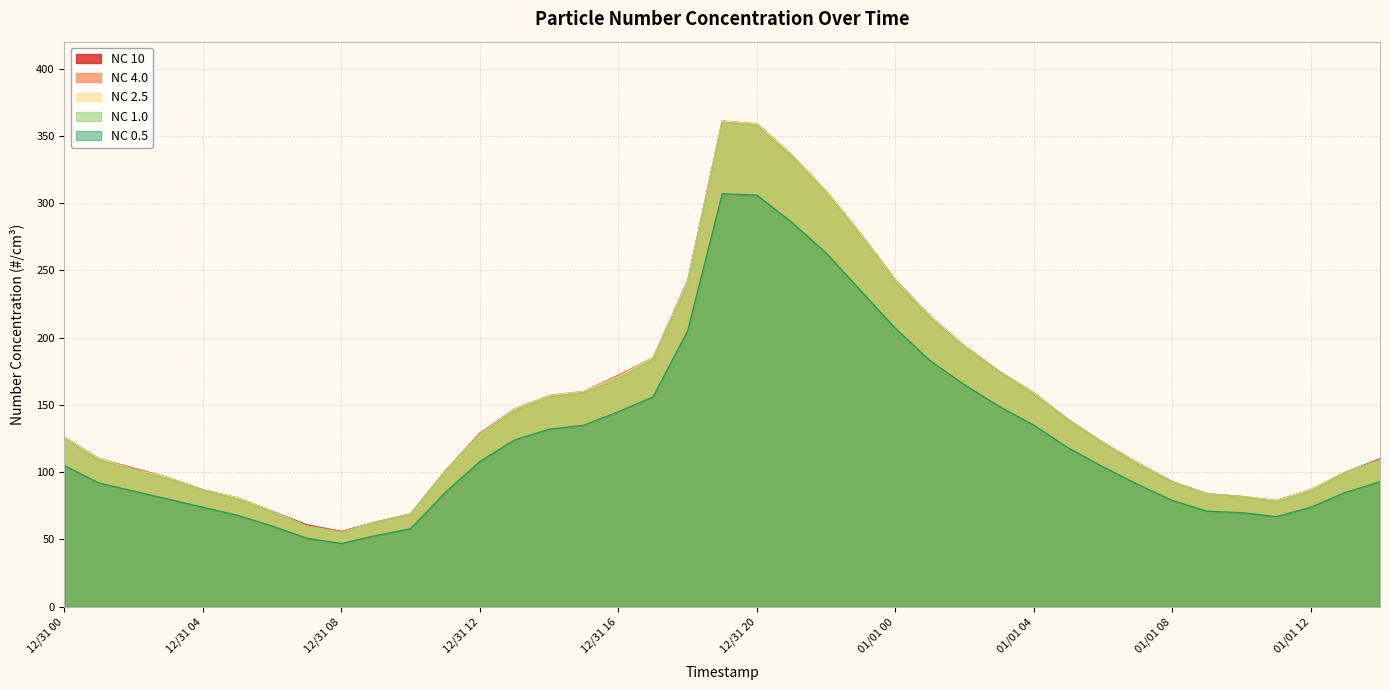

At which label does NC 4.0 first exceed 122?

12/31 00